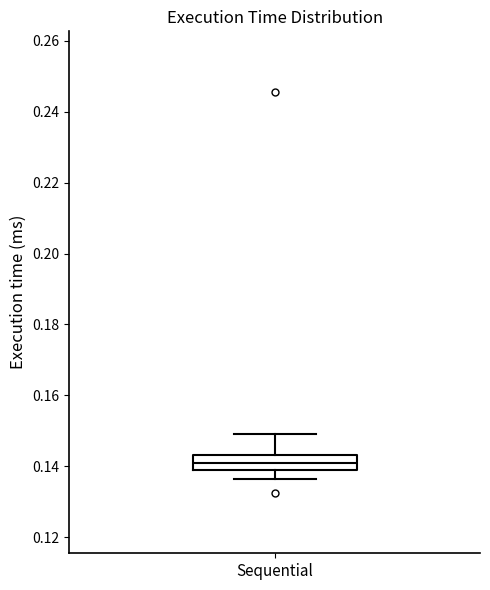

Where is the lower edge of the box for Sequential on the y-axis? The values are not printed on the chart, so give them approximately, as read against the axis.

0.138